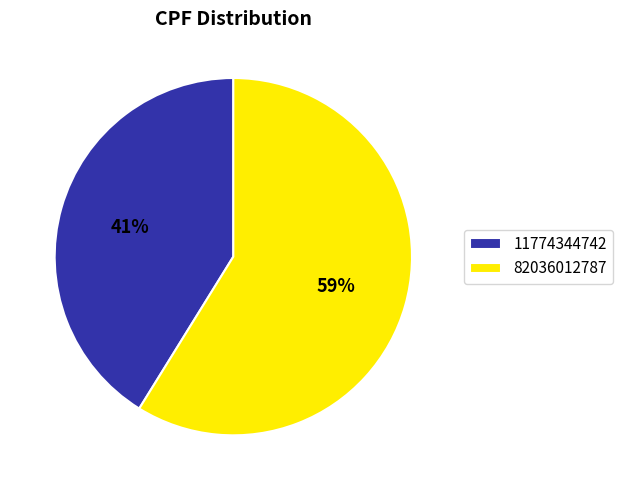

Combined, do 82036012787 and 11774344742 account for over 50%?

Yes